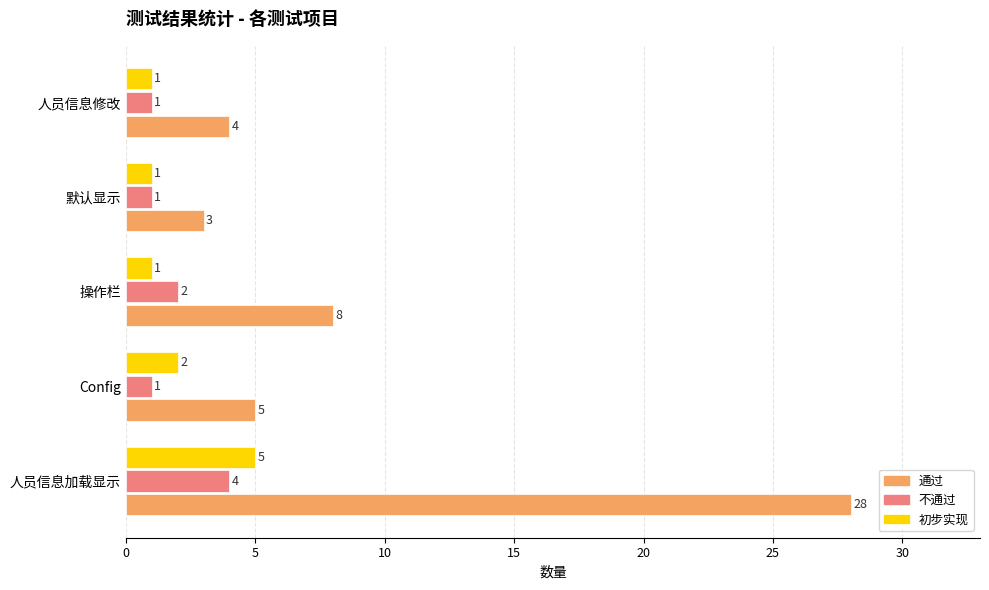

Where is 初步实现 nearest to the value 3?

Config